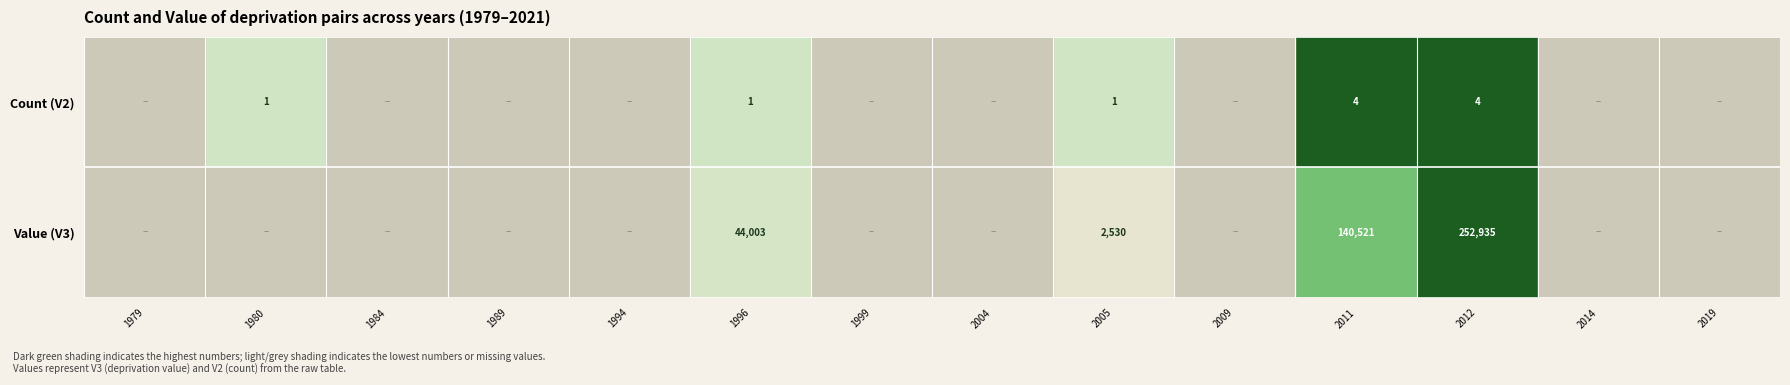

What is the sum of the Value (V3) values at 2012 and 1996?

296938